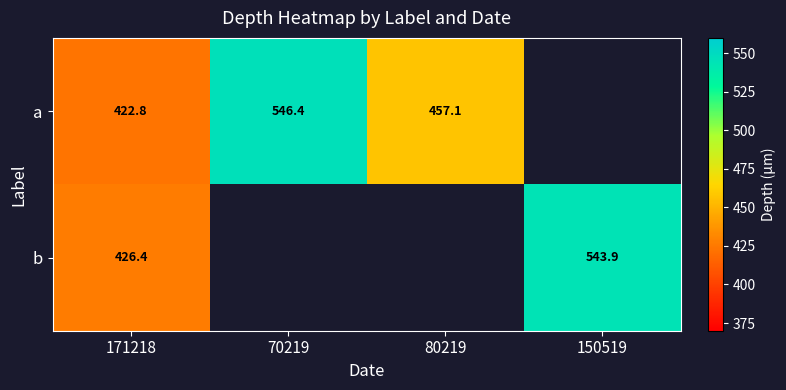

At which label is b closest to 485?

171218